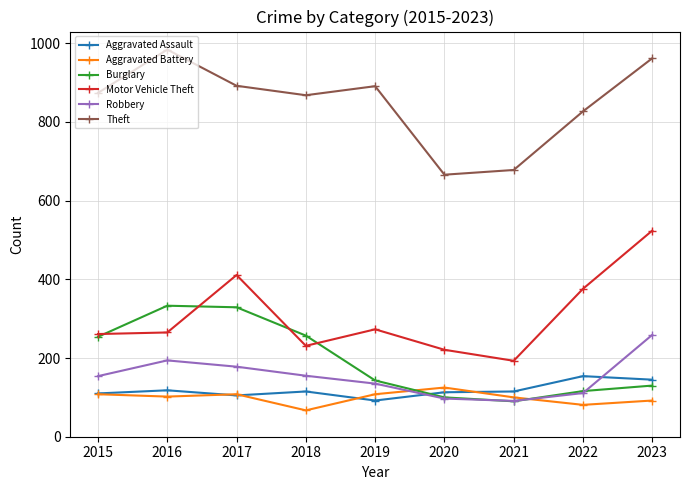

What is the approximate value of Aggravated Battery at 2015, to the nearest 5?

110